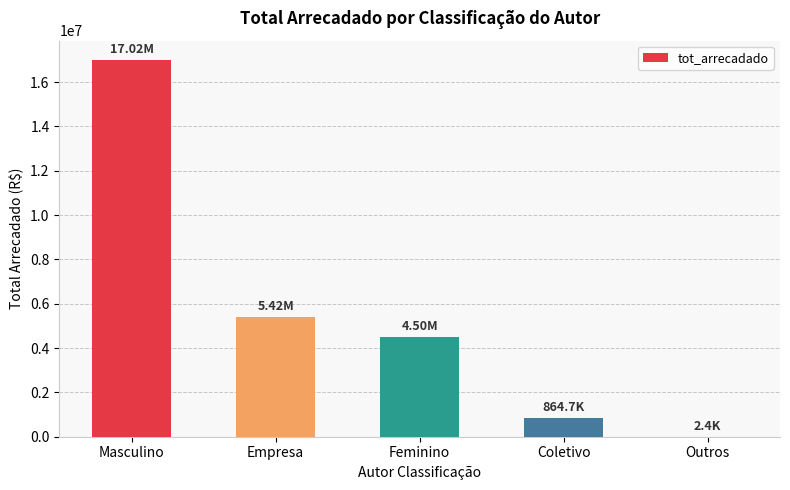

Where is the data nearest to the value 8510886?

Empresa